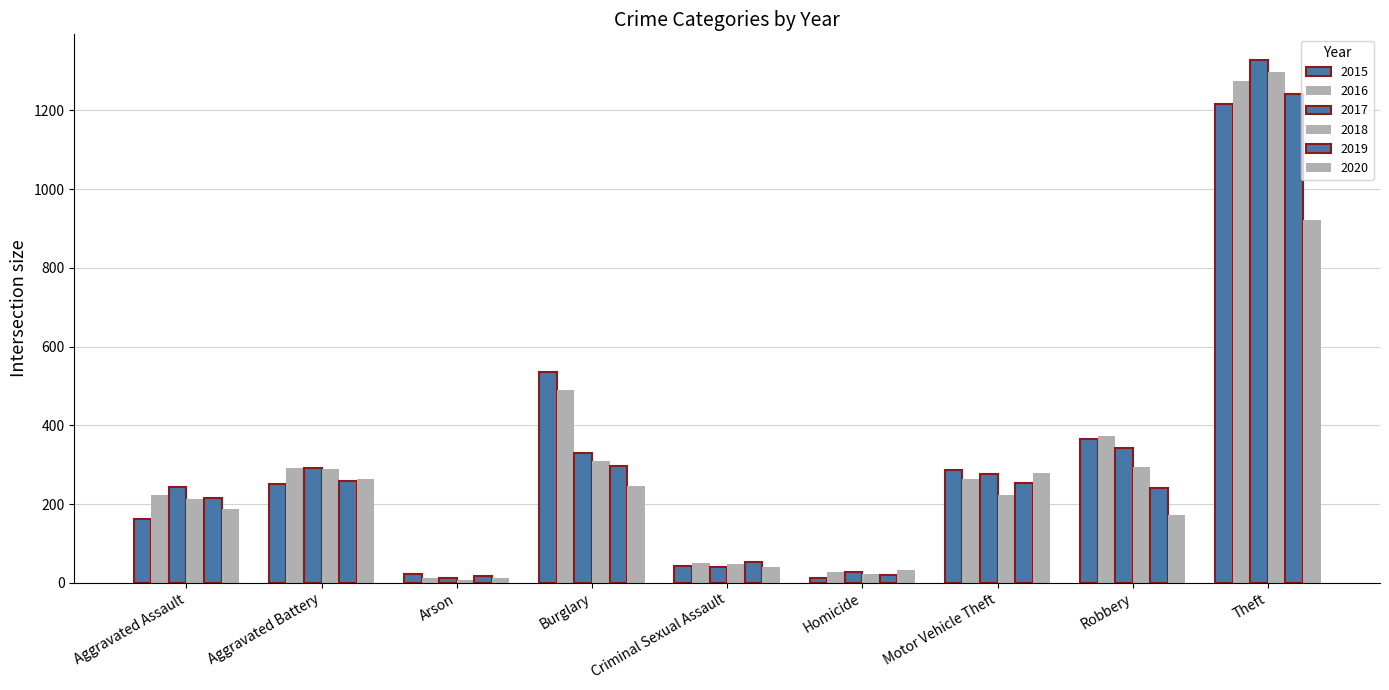

How many data points does each series have?

9